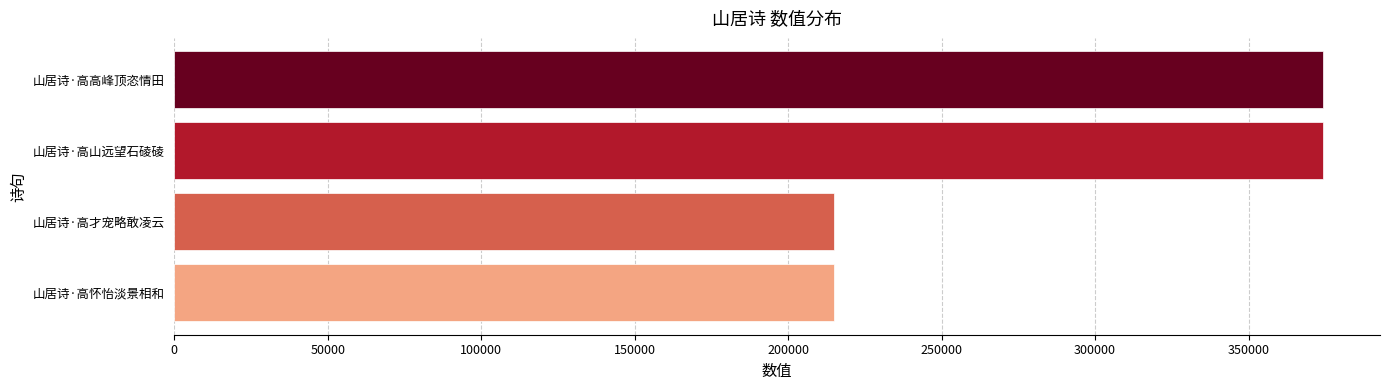

What is the minimum value shown in the chart?

214846